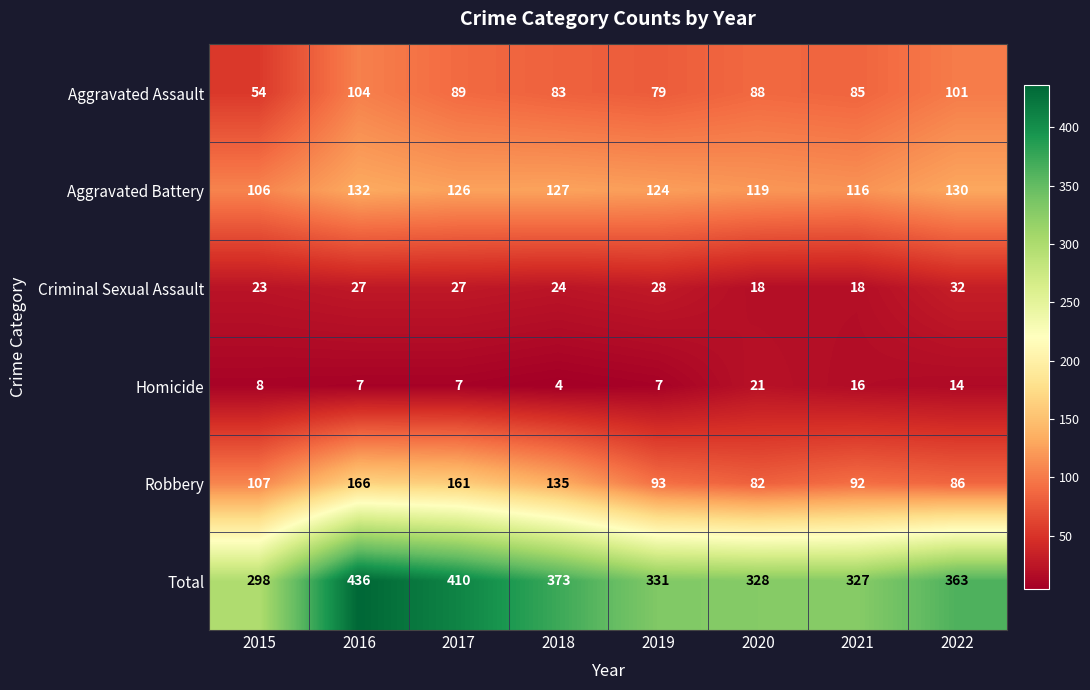

What is the maximum value shown in the chart?

436